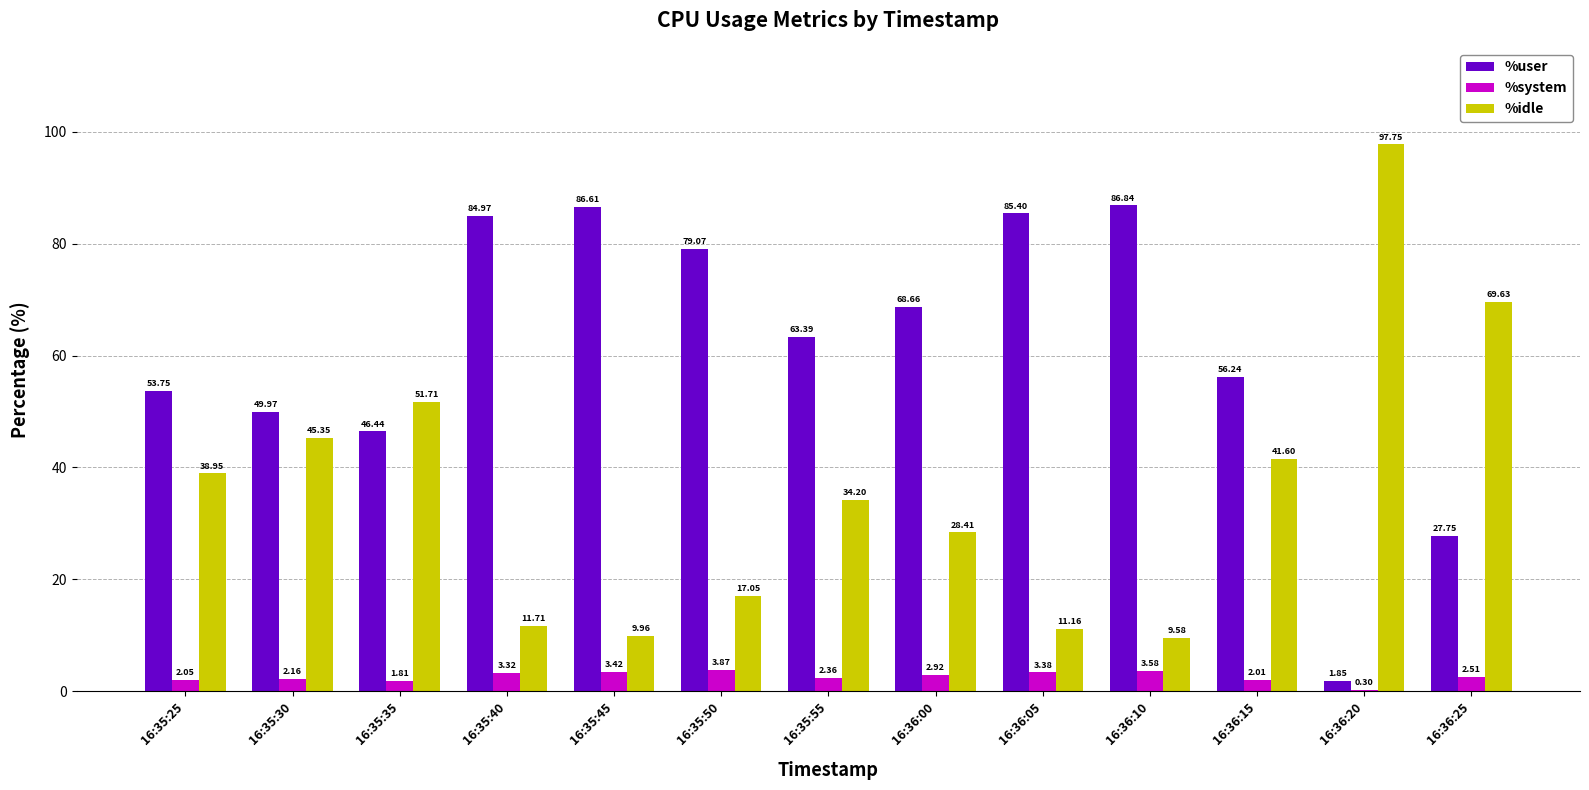

What is the average value of the %user series?

60.8